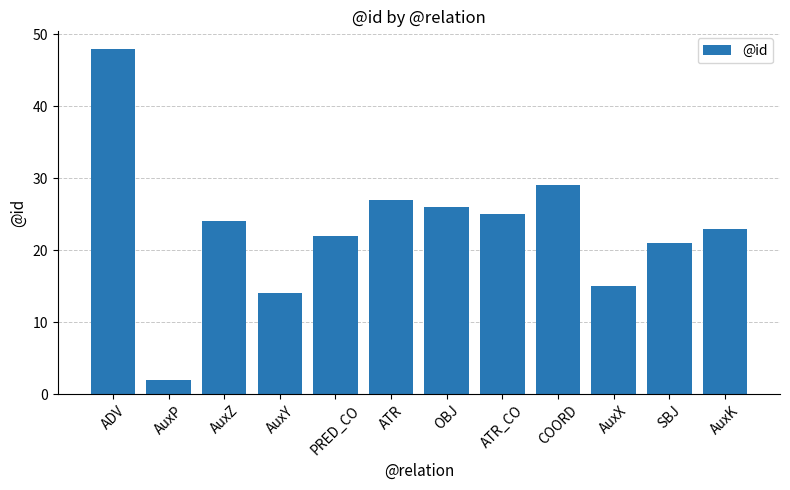

Rank the categories by value from highest to lowest.

ADV, COORD, ATR, OBJ, ATR_CO, AuxZ, AuxK, PRED_CO, SBJ, AuxX, AuxY, AuxP